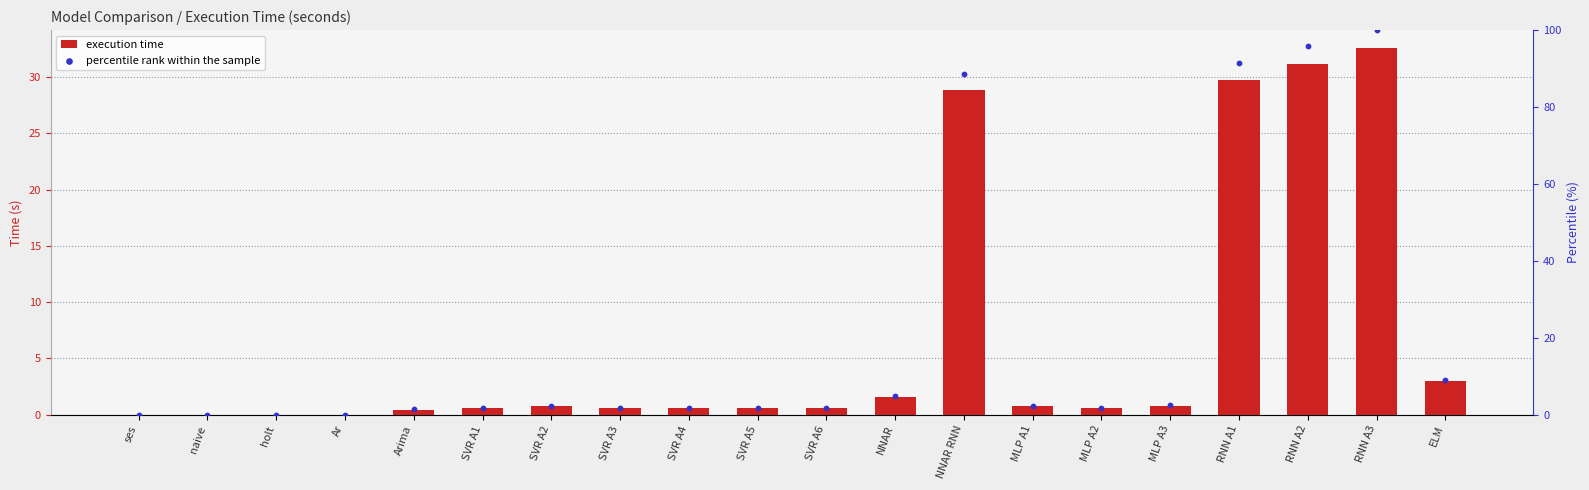

Which series has the largest total across all categories?

percentile rank within the sample